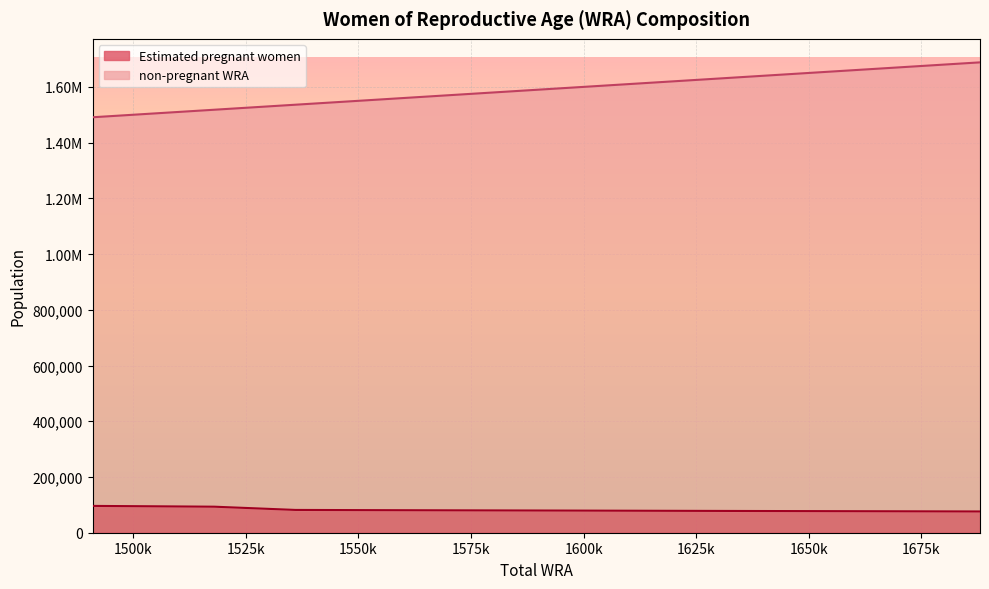

Which series has the widest spread of values?

non-pregnant WRA